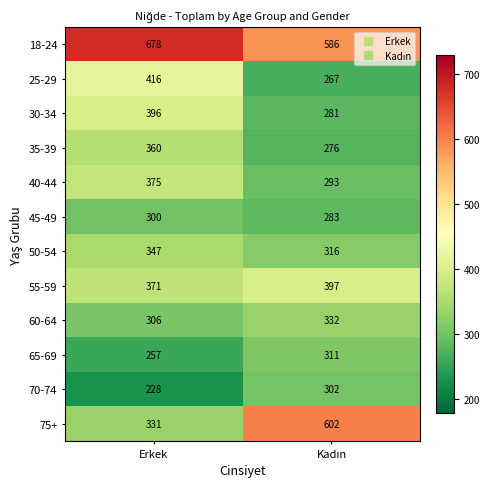

Which series has the largest total across all categories?

18-24